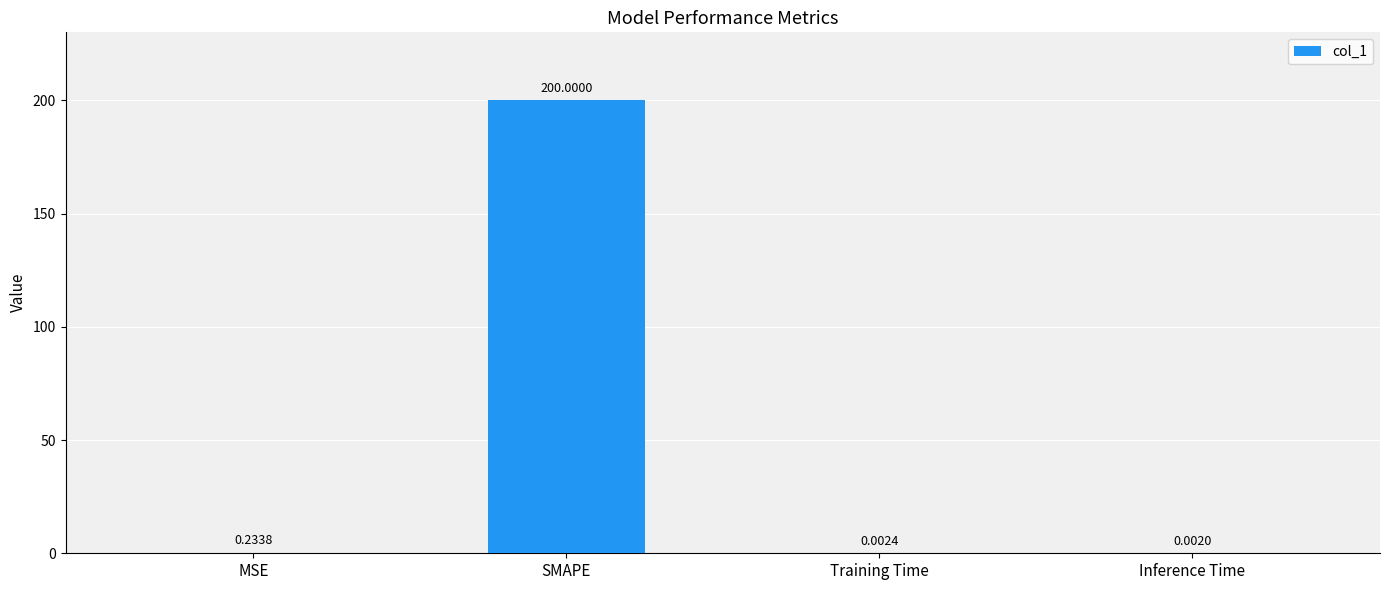

Which has a higher value, Training Time or SMAPE?

SMAPE